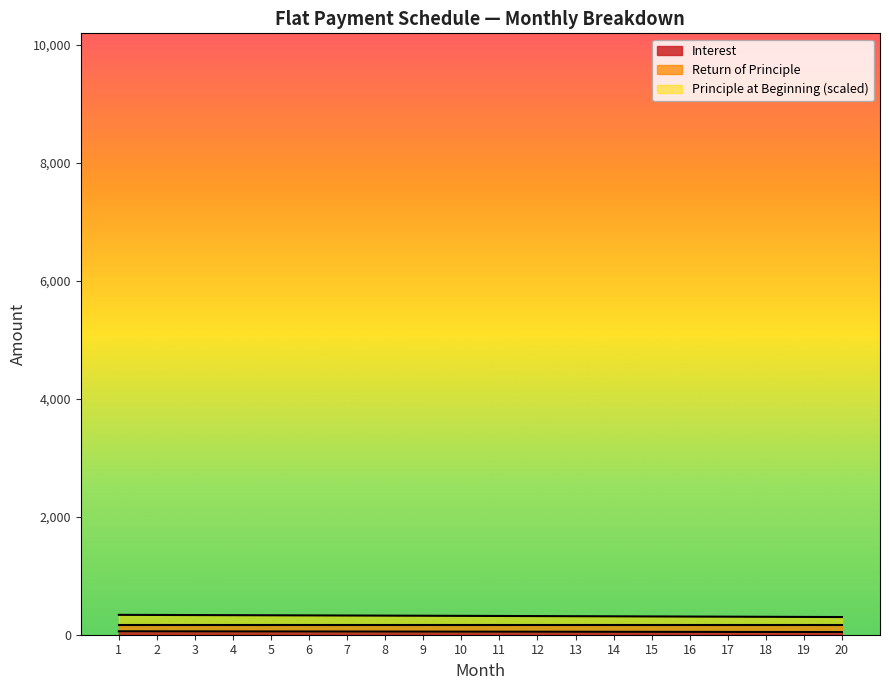

How many distinct data groups are displayed?

2